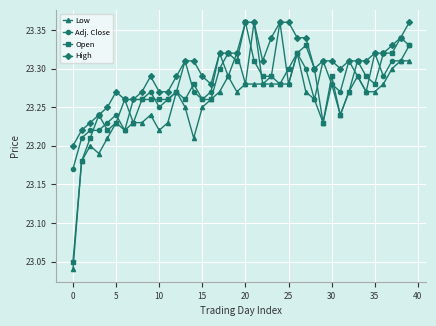

Which series has the largest total across all categories?

High